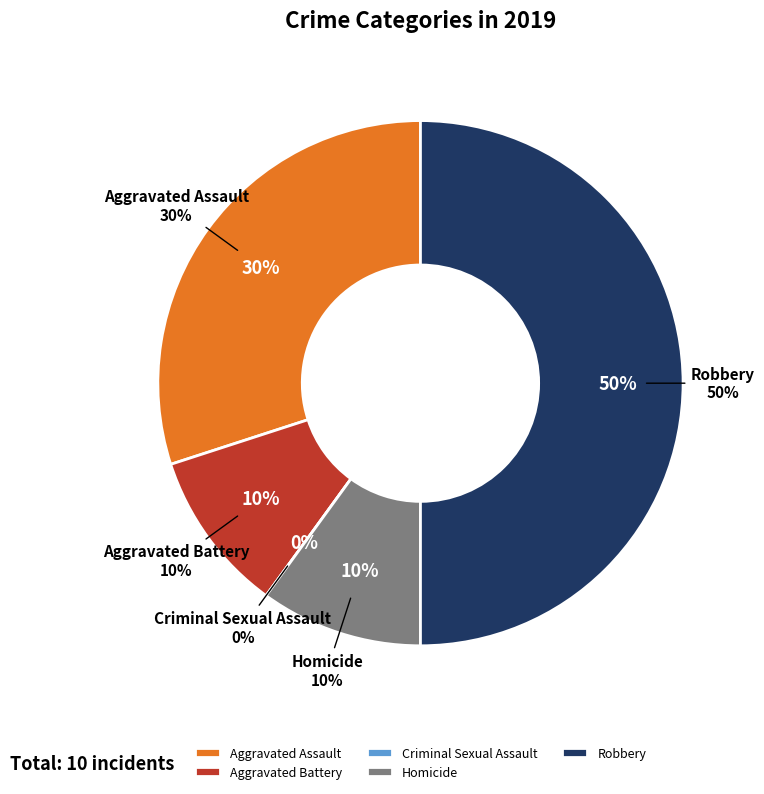

True or false: Aggravated Assault accounts for 30% of the total.

True